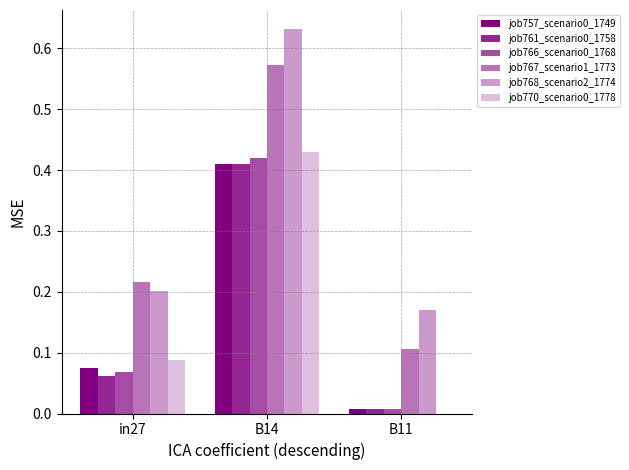

What is the sum of all job766_scenario0_1768 values?

0.5